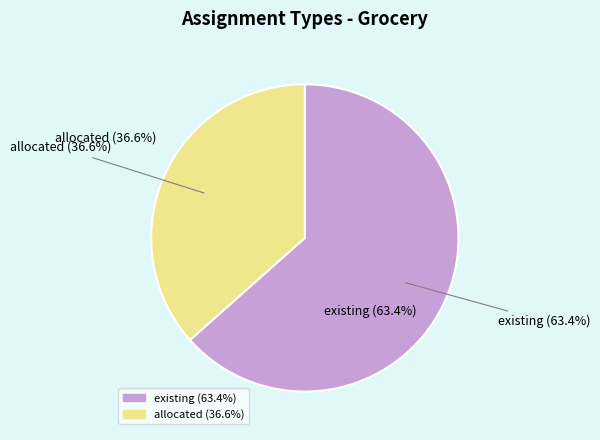

Which category accounts for the majority?

existing